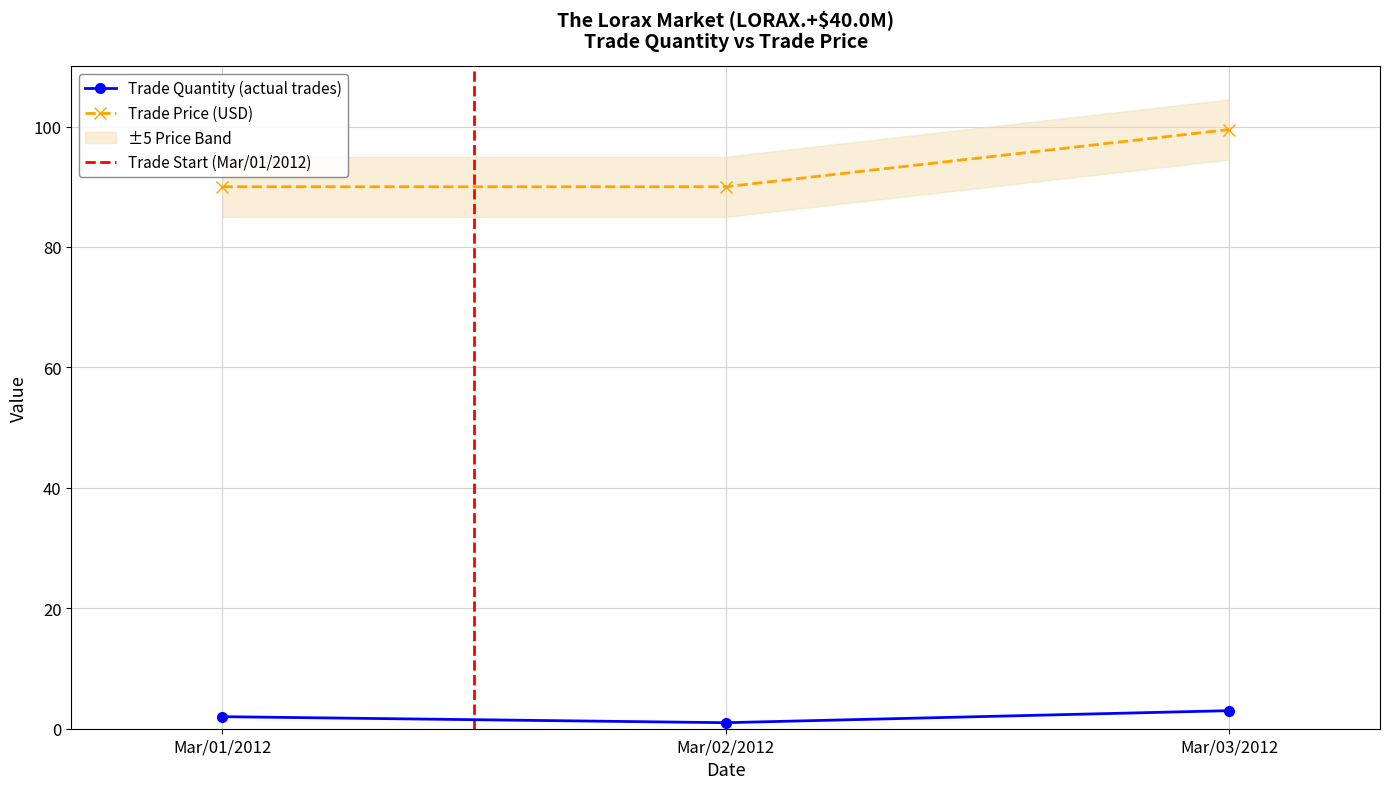

Which has a higher value, Mar/02/2012 or Mar/03/2012?

Mar/03/2012